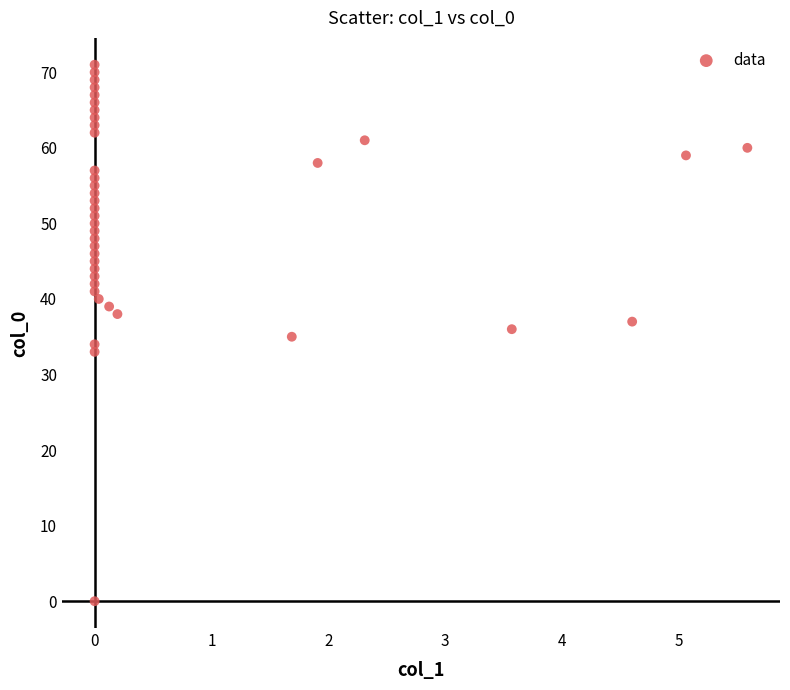

What is the range of Y values (max minus min)?

71